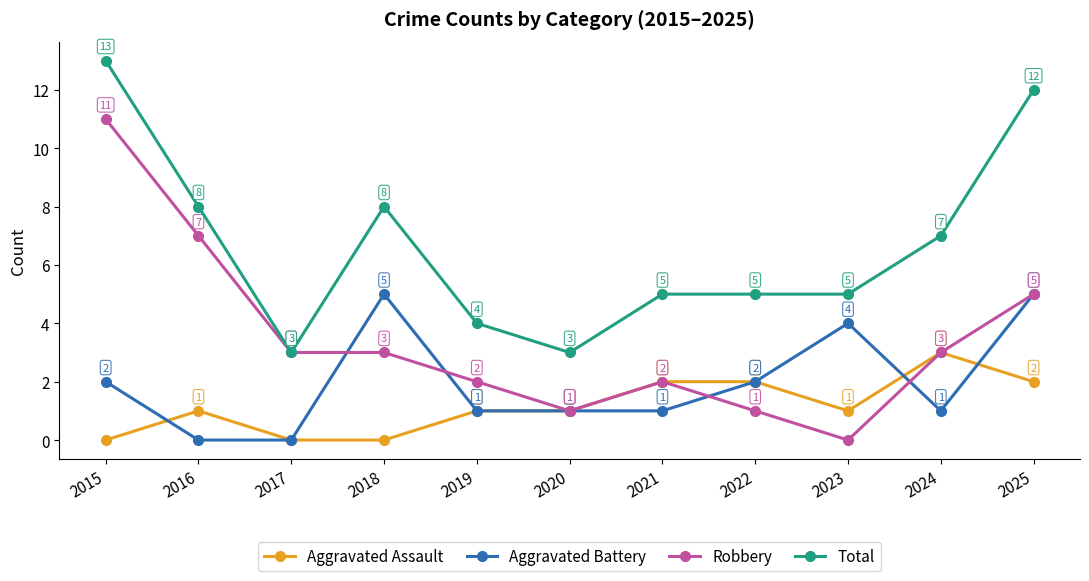

What is the difference between the Aggravated Battery values at 2024 and 2025?

4